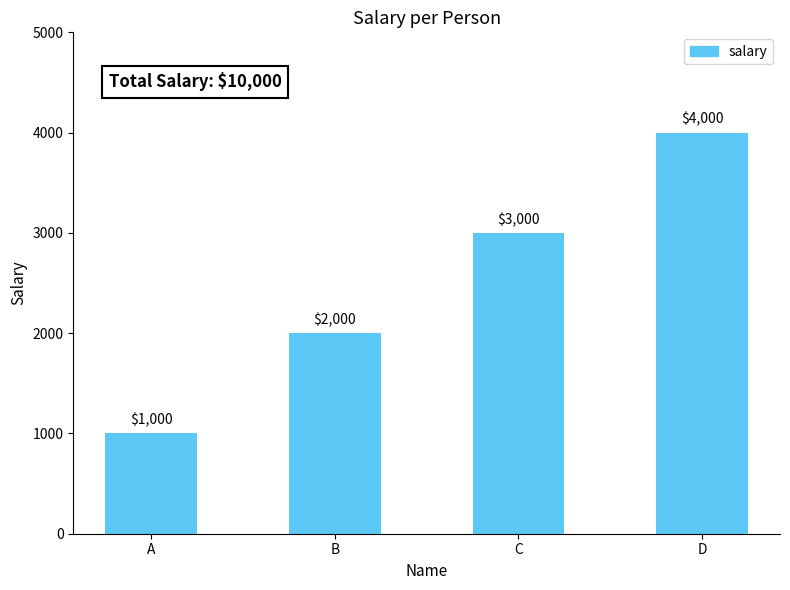

Does the chart contain stacked bars?

No